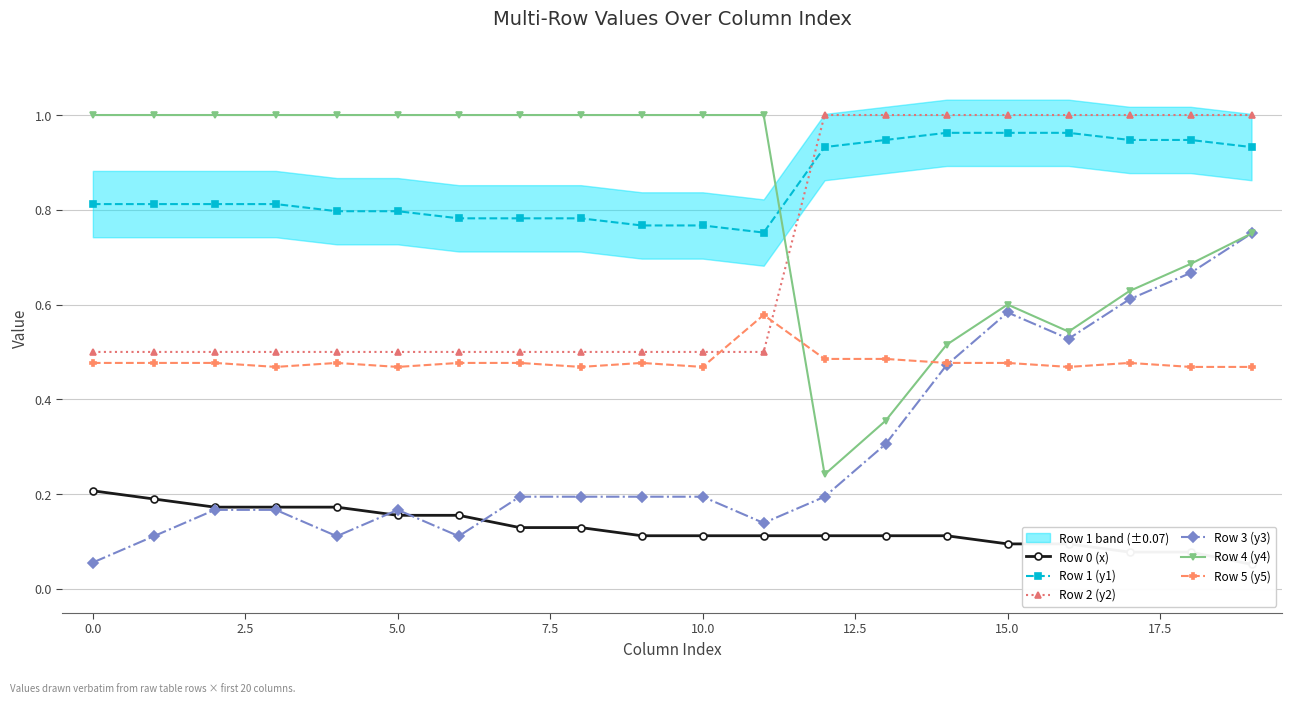

True or false: Row 0 (x) and Row 2 (y2) intersect in this chart.

False